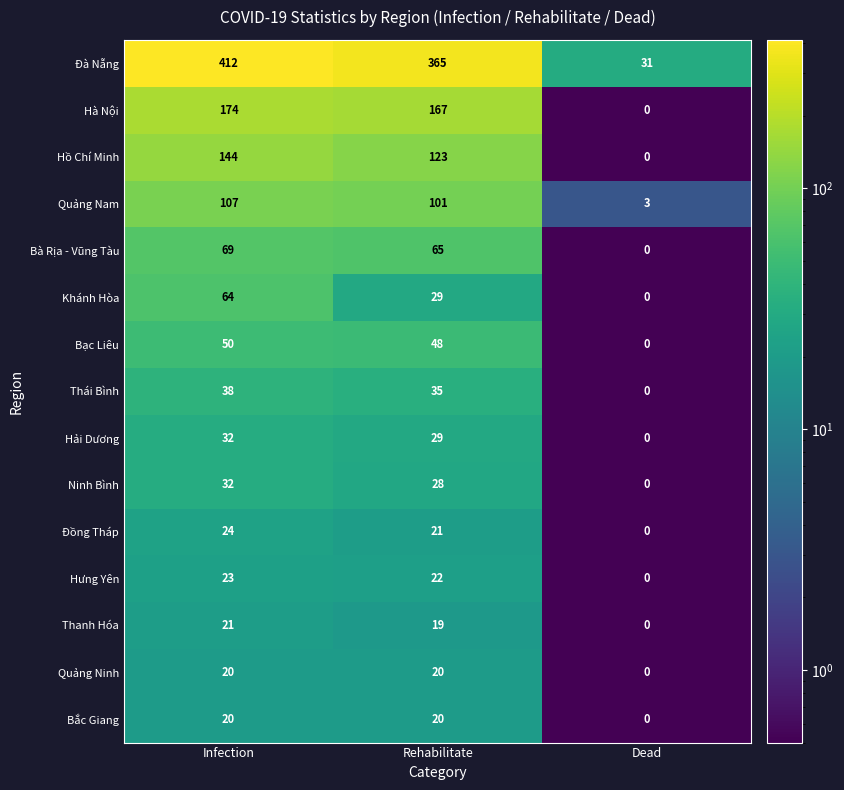

Which series has the widest spread of values?

Đà Nẵng